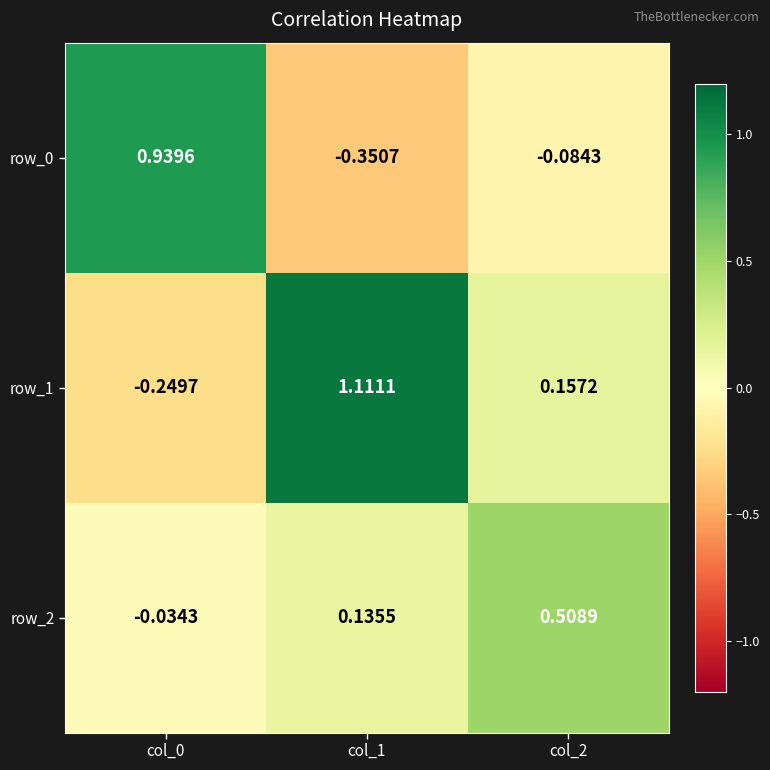

Which label corresponds to the largest value in the chart?

col_1